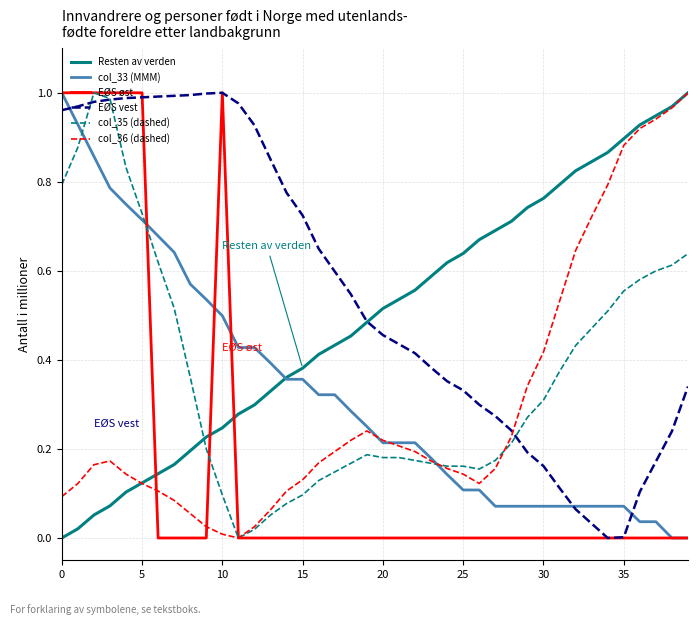

Which series has the largest total across all categories?

EØS vest